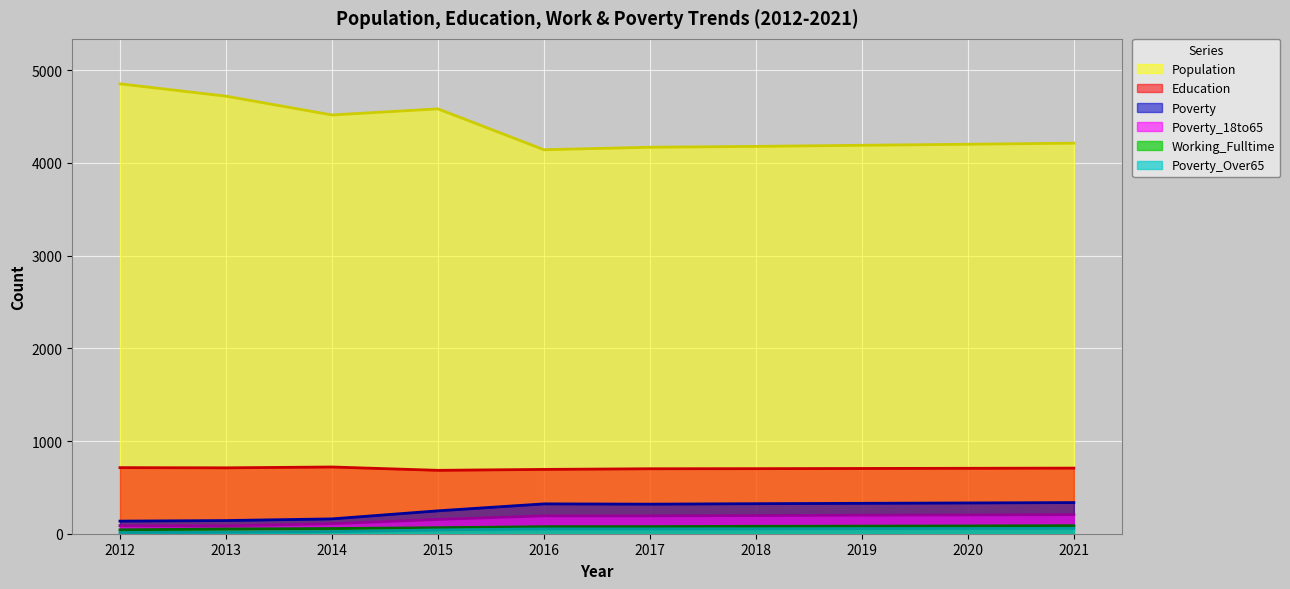

The Poverty_Over65 series shows 94 at 2018. True or false?

False